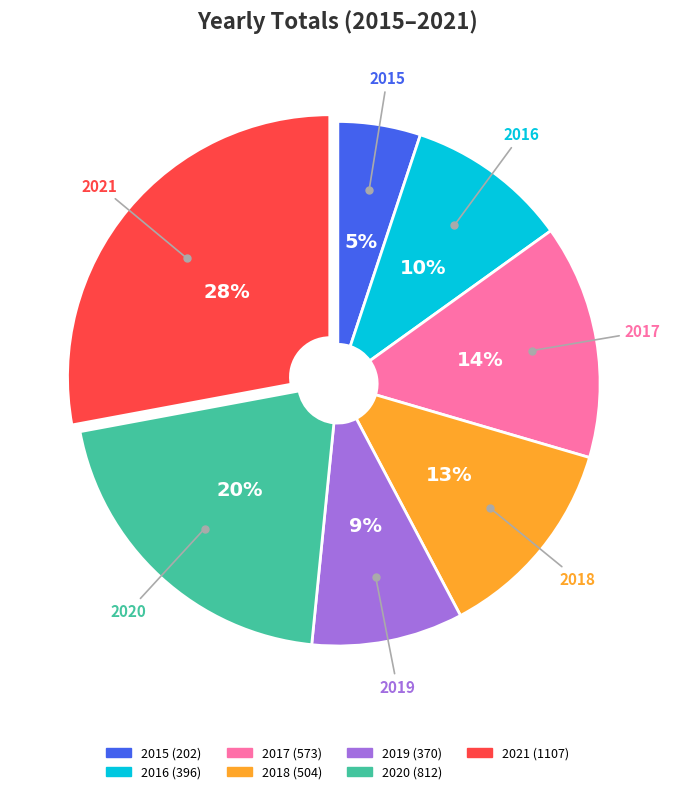

What is the largest slice in the pie chart?

2021